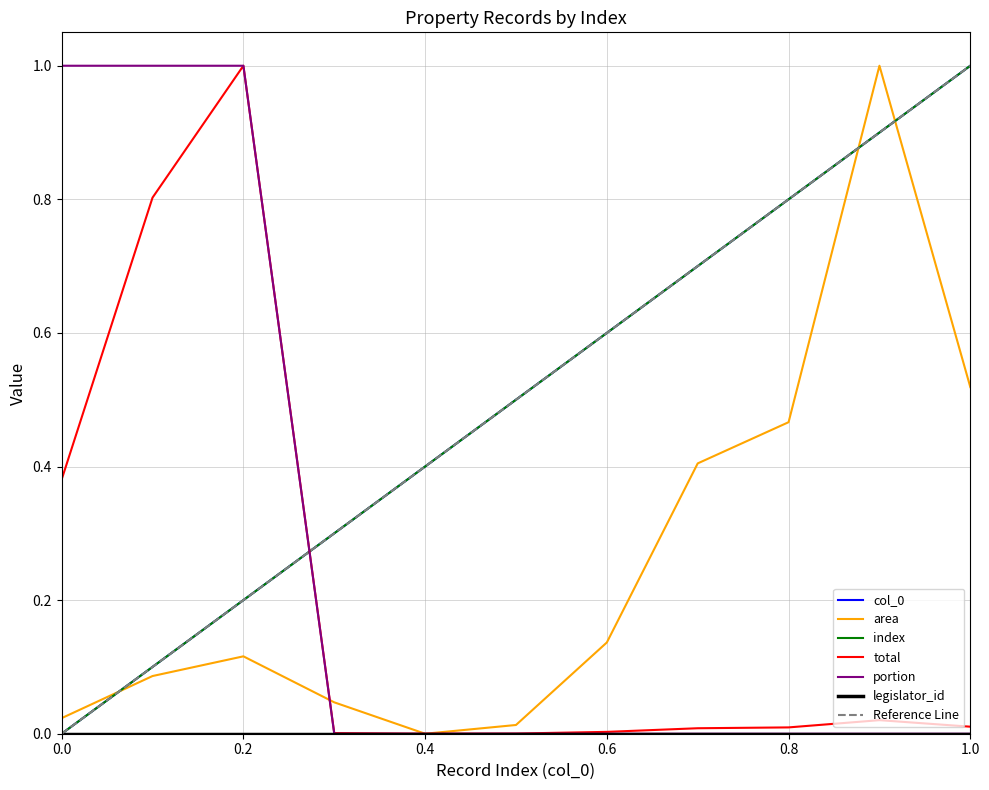

Does the chart have visible grid lines?

Yes